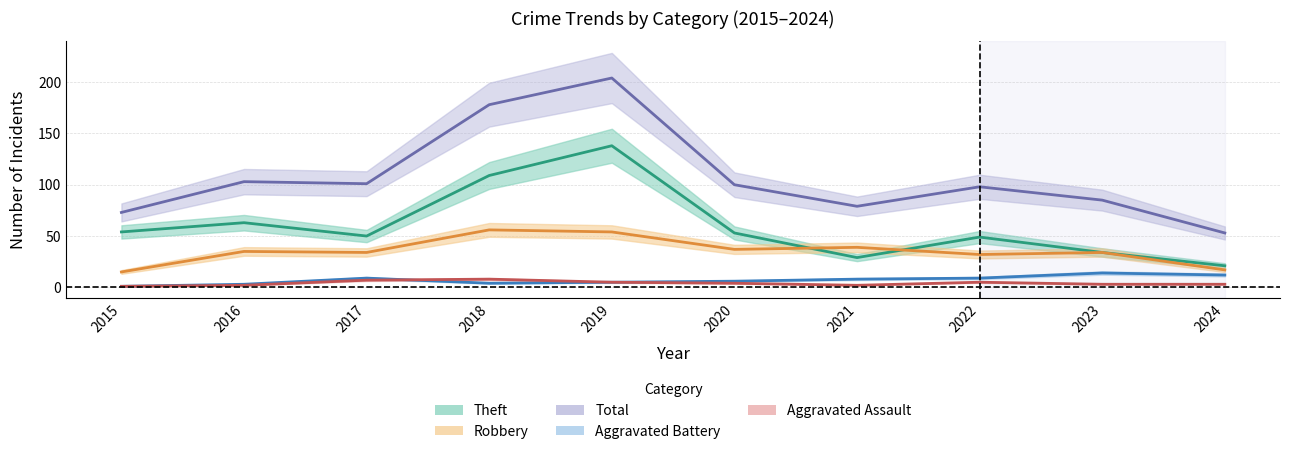

How many values in the Total series are below 100?

5